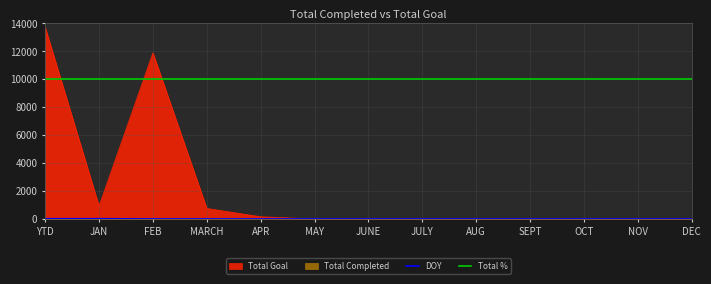

What is the sum of all DOY values?

30